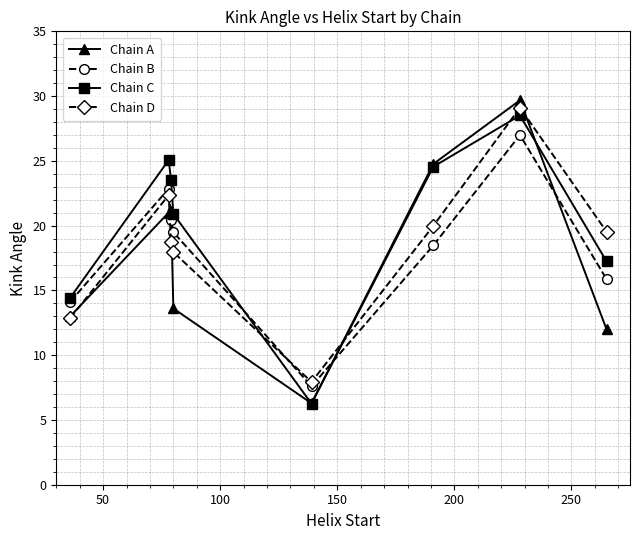

At how many categories does at least one series exceed 24?

3